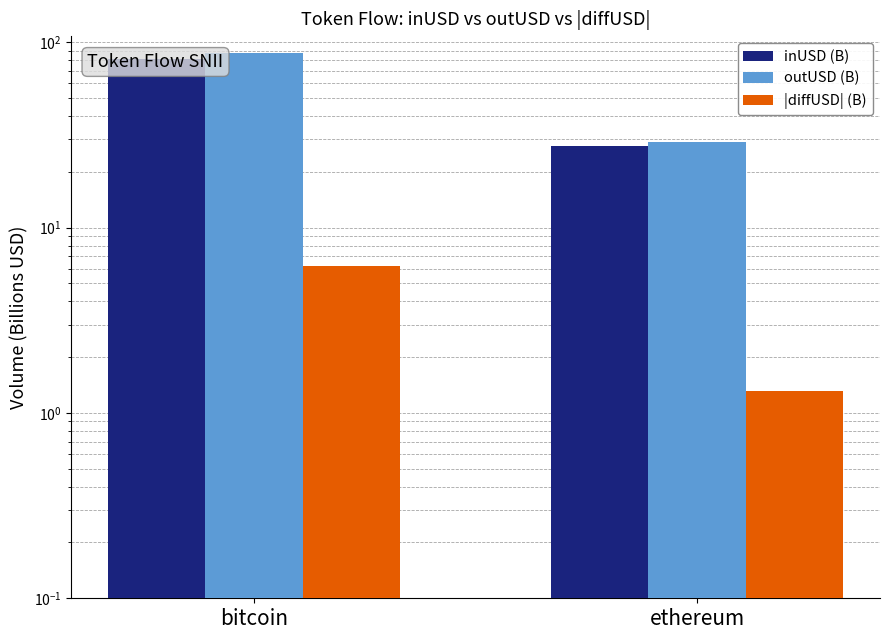

What is the value of the |diffUSD| (B) bar at the 1st from the left?

6.2